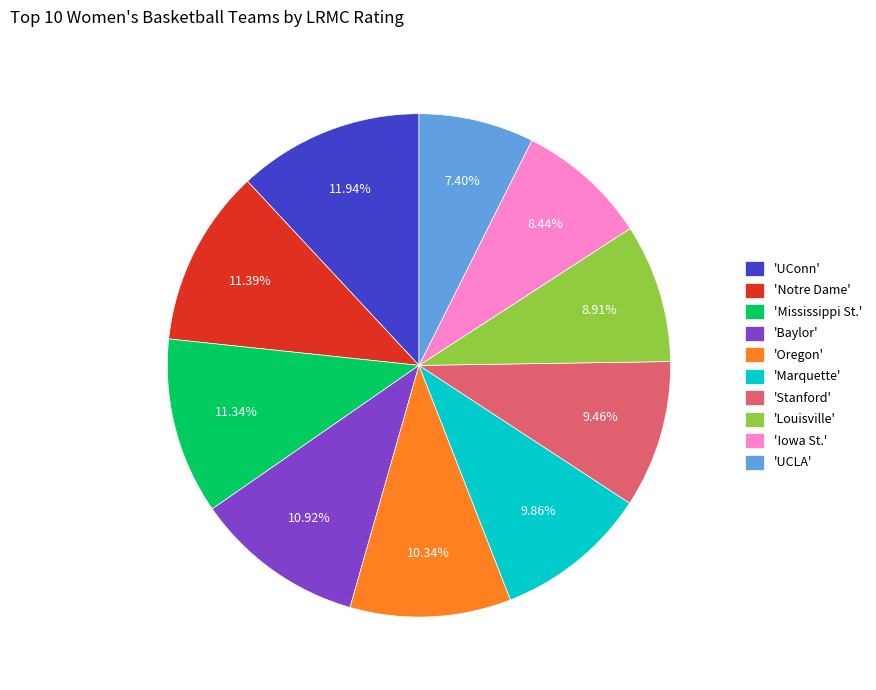

Does any single category account for the majority?

No